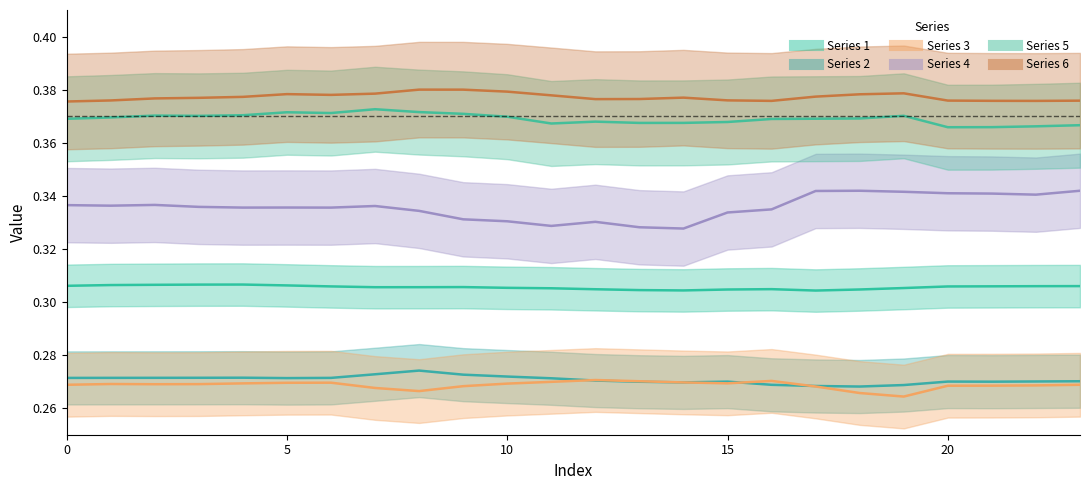

List the labels in order of 5 value, smallest first.

20, 21, 22, 23, 11, 13, 14, 15, 12, 16, 0, 17, 18, 1, 10, 3, 19, 2, 4, 9, 6, 5, 8, 7